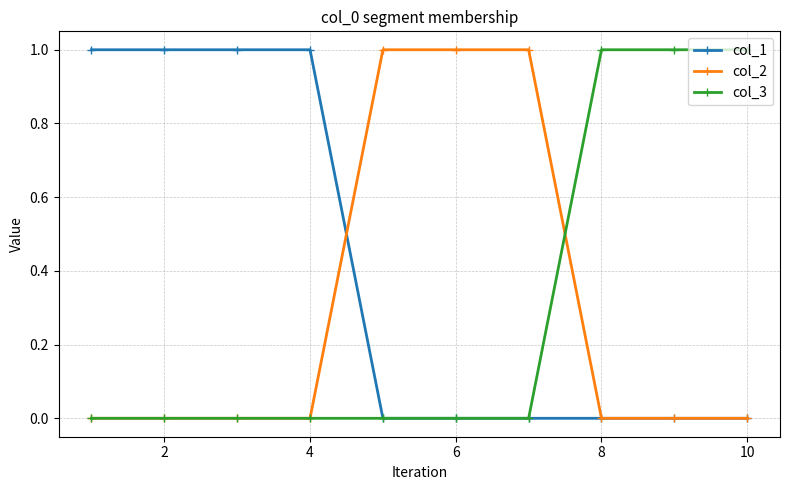

How many categories are shown in the chart?

10